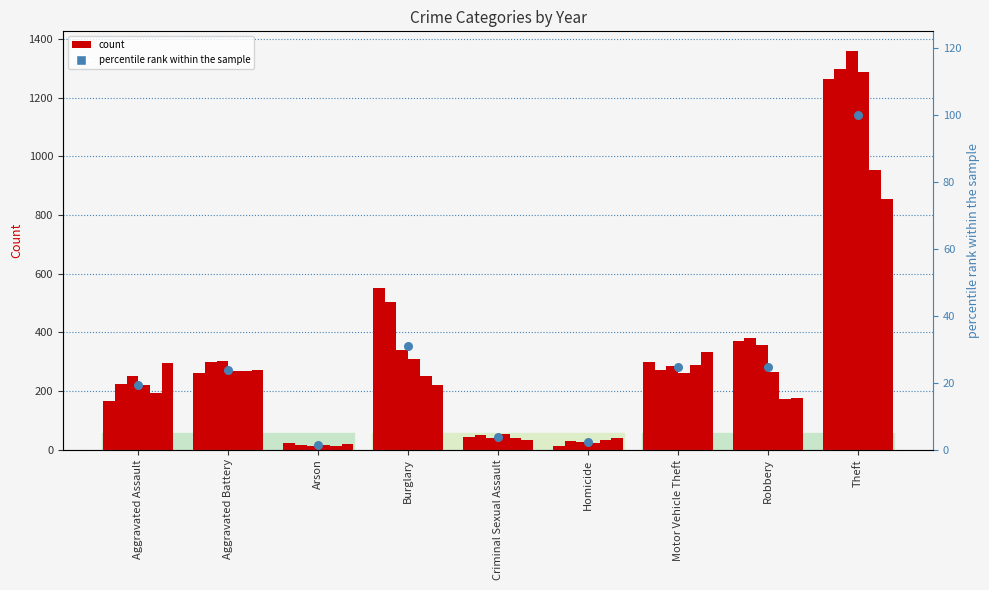

Which has a higher value, Arson or Burglary?

Burglary